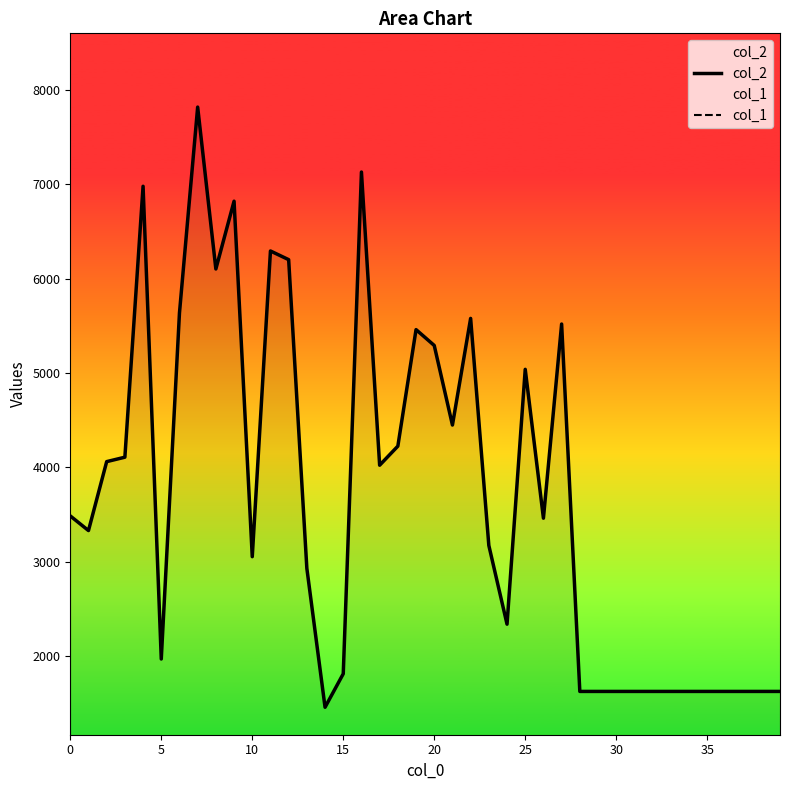

True or false: col_2 and col_1 intersect in this chart.

False